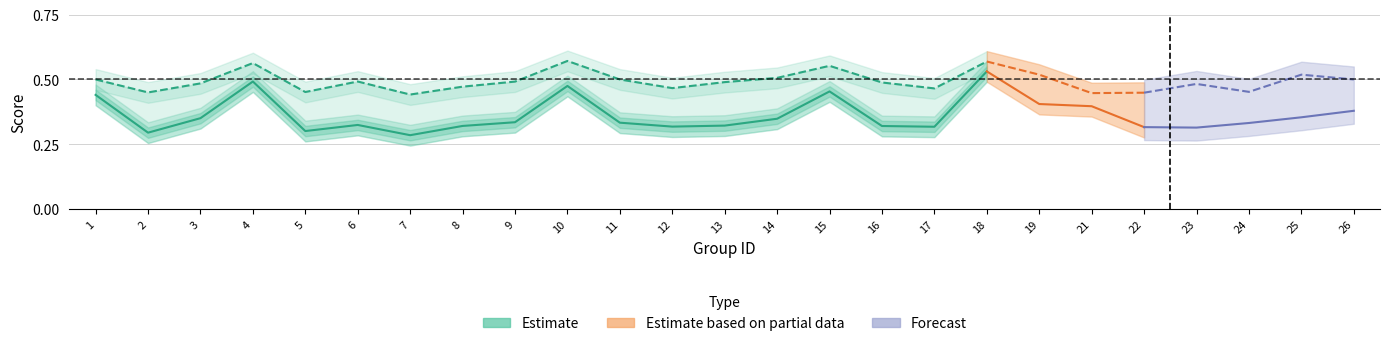

Where is the first local minimum for f1?

2